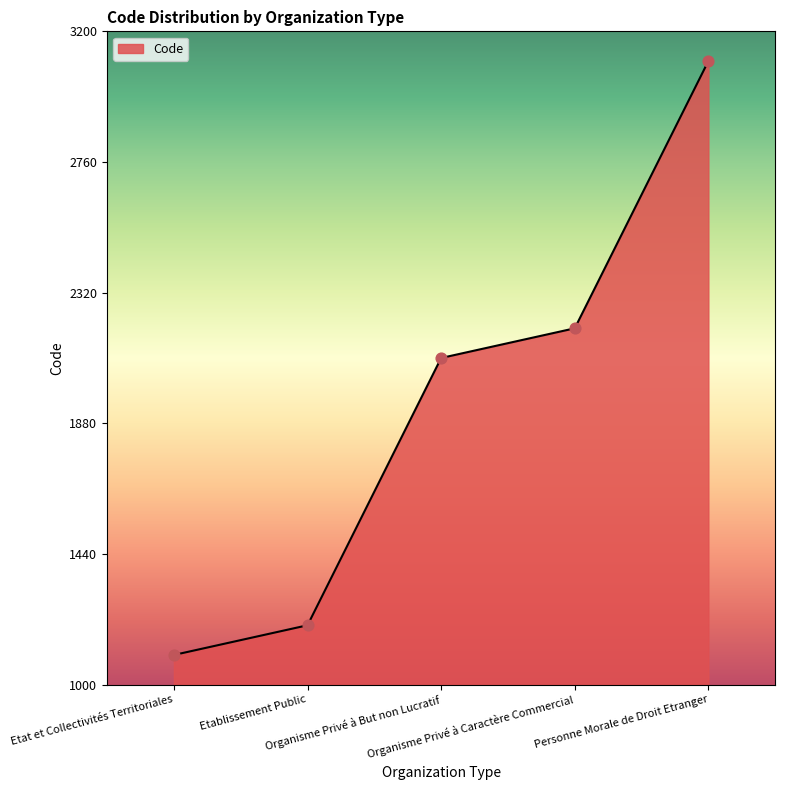

Approximately how many times larger is the value at Etat et Collectivités Territoriales compared to Organisme Privé à But non Lucratif?

0.5